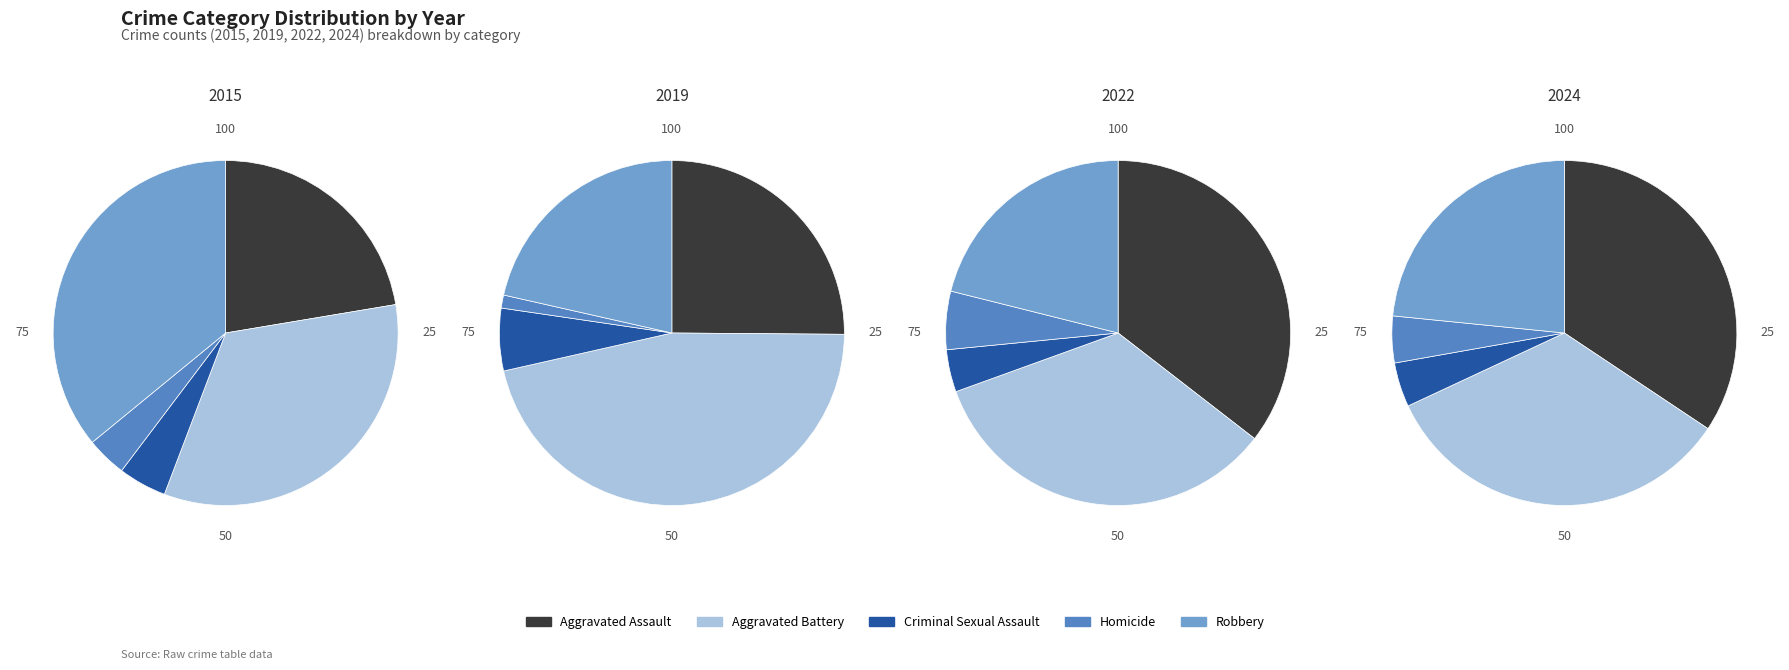

What percentage is the Aggravated Assault slice, to the nearest percent?

25%